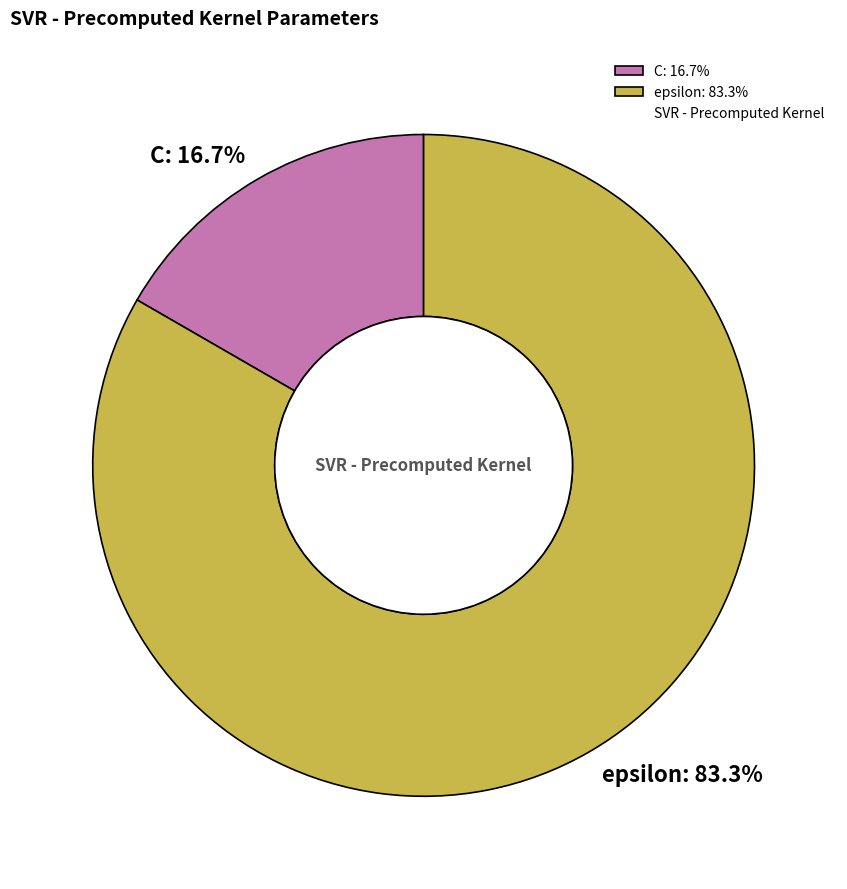

To the nearest percent, what is the combined percentage of C and epsilon?

100%